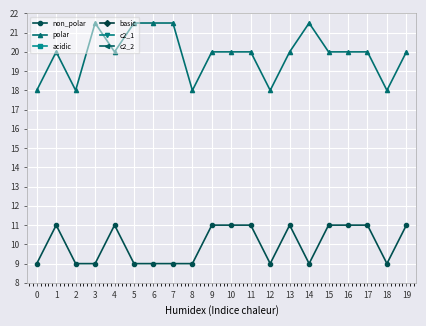

Where is the first local maximum for polar?

1